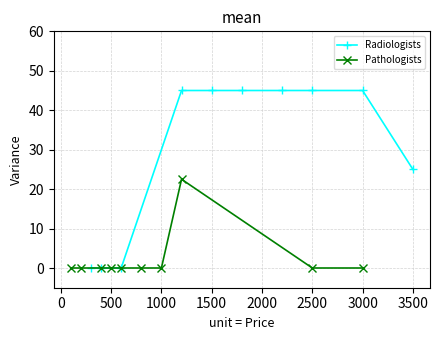

The value of Radiologists at 3500 is 25. True or false?

True